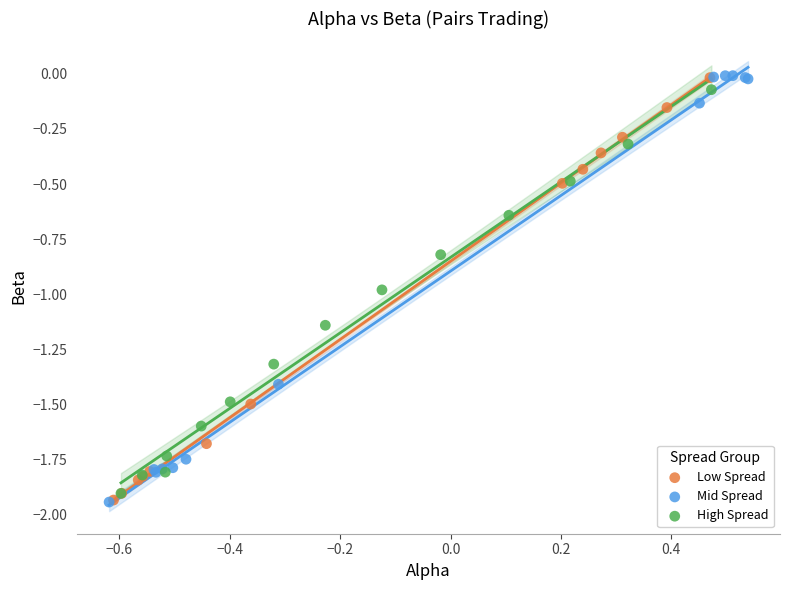

Which series has the largest Y range (max minus min)?

Mid Spread